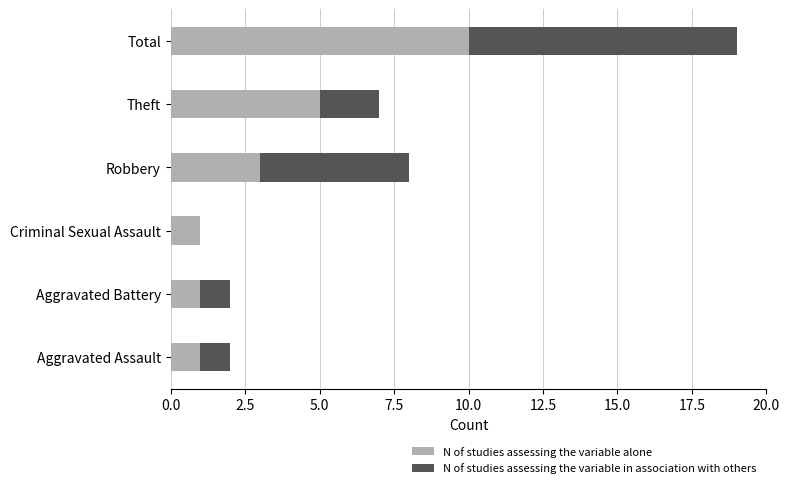

What is the sum of the N of studies assessing the variable alone values at Criminal Sexual Assault and Total?

11